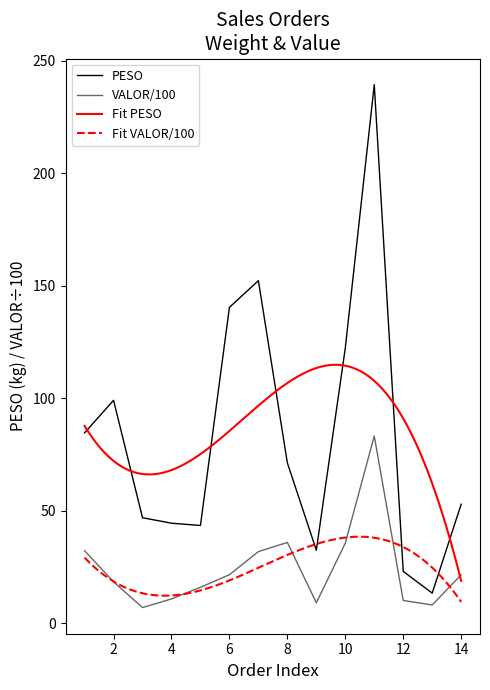

Is it true that PESO equals 140.4 at 6?

True